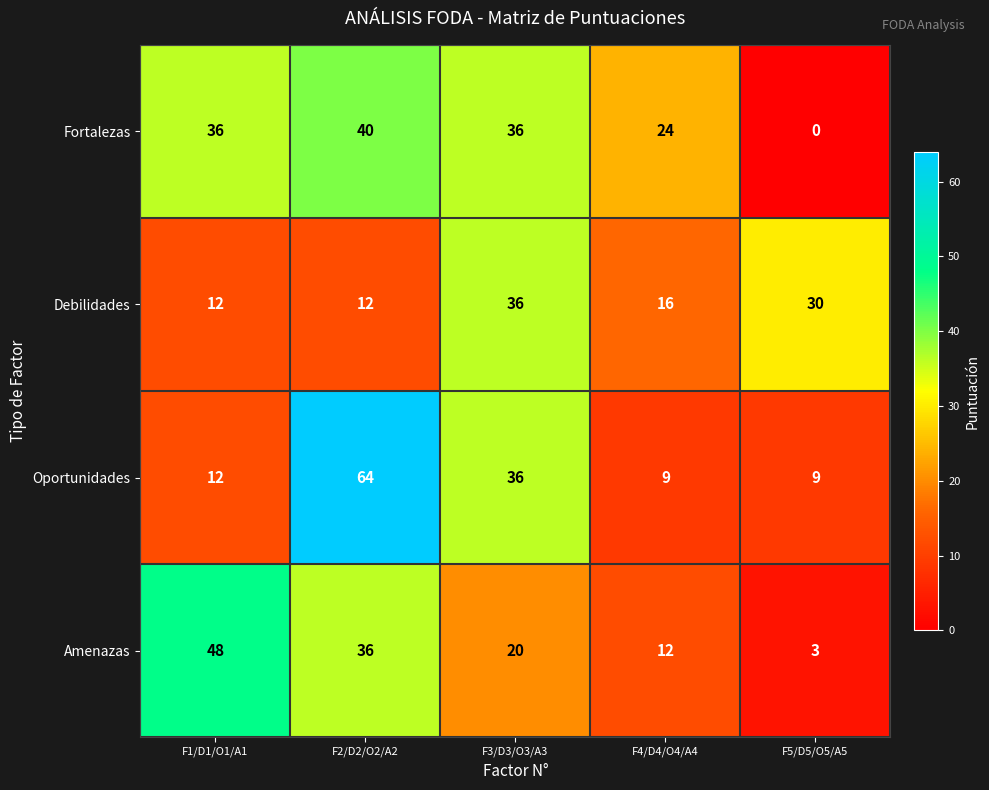

What is the average value of the Oportunidades series?

26